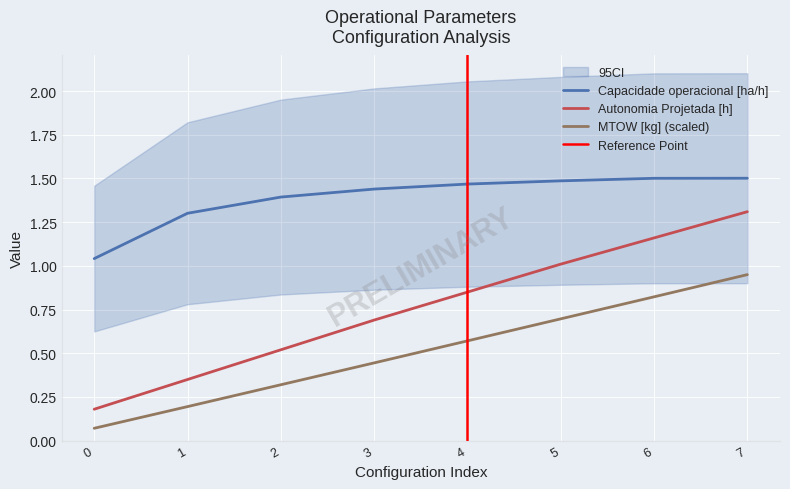

List the labels in order of Autonomia Projetada [h] value, smallest first.

0, 1, 2, 3, 4, 5, 6, 7